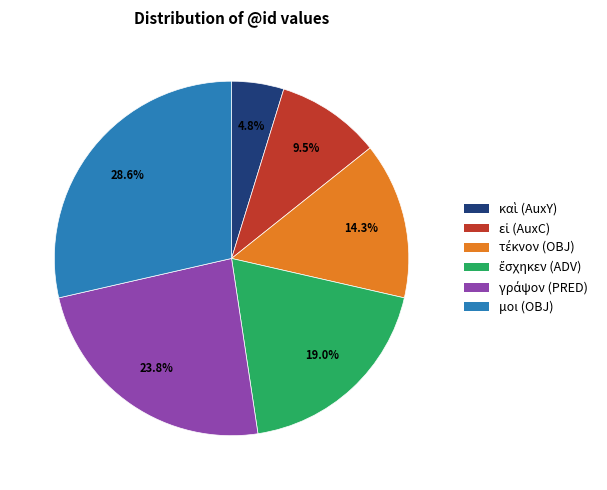

Does any single category account for the majority?

No